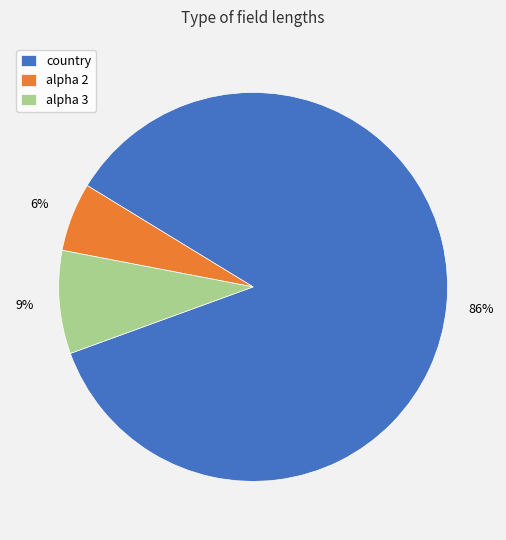

Count the number of slices in the pie.

3